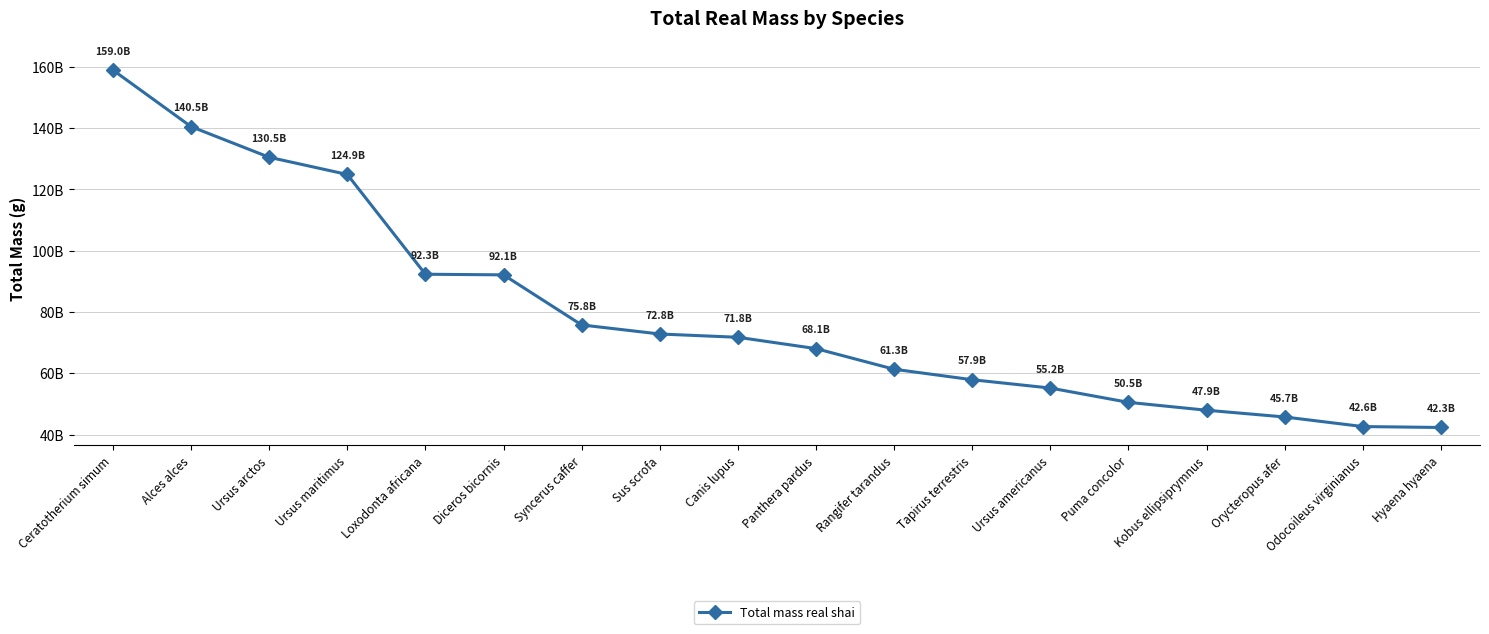

What is the minimum value shown in the chart?

42312511611.8